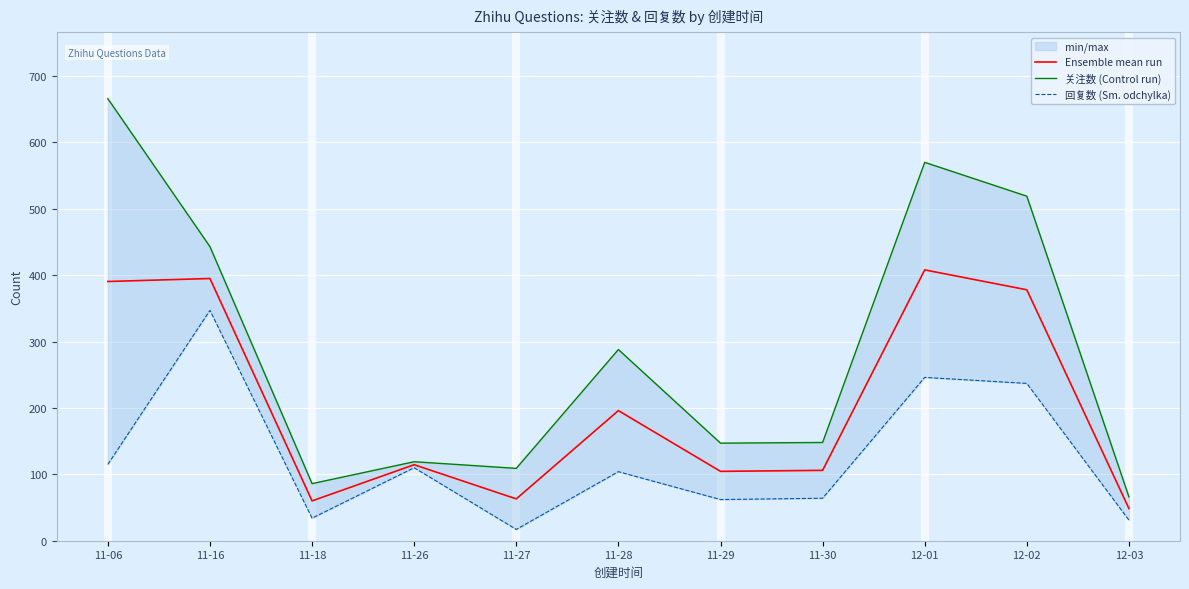

Which has a higher value, 11-06 or 11-16?

11-16